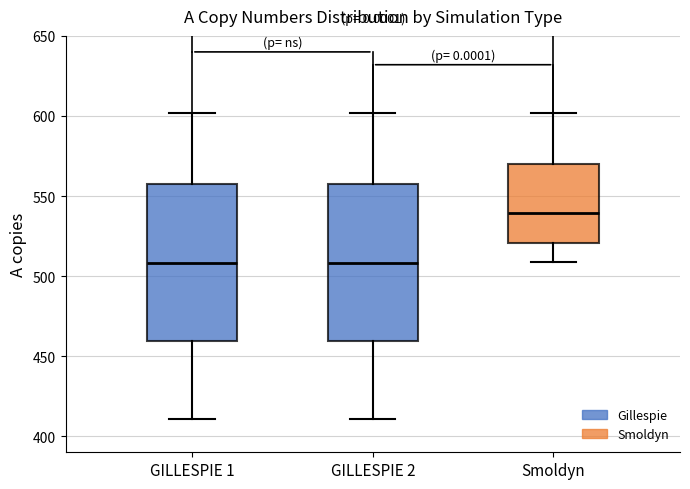

Reading left to right, read every box against the y-axis: the position of its median line, the range the box covers, and the ends of its whiskers. The values are not printed on the chart, so give them approximately, as read against the axis.

GILLESPIE 1: median 510, box 460 to 555, whiskers 410 to 600
GILLESPIE 2: median 510, box 460 to 555, whiskers 410 to 600
Smoldyn: median 540, box 520 to 570, whiskers 510 to 600